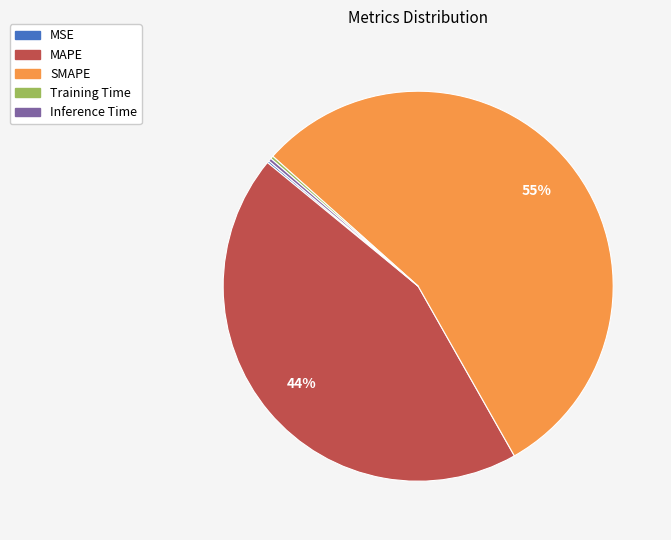

To the nearest percent, what is the average slice percentage?

20%